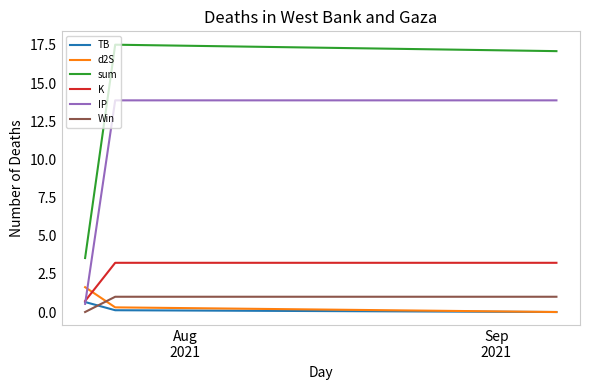

What is the greatest value displayed?

17.5